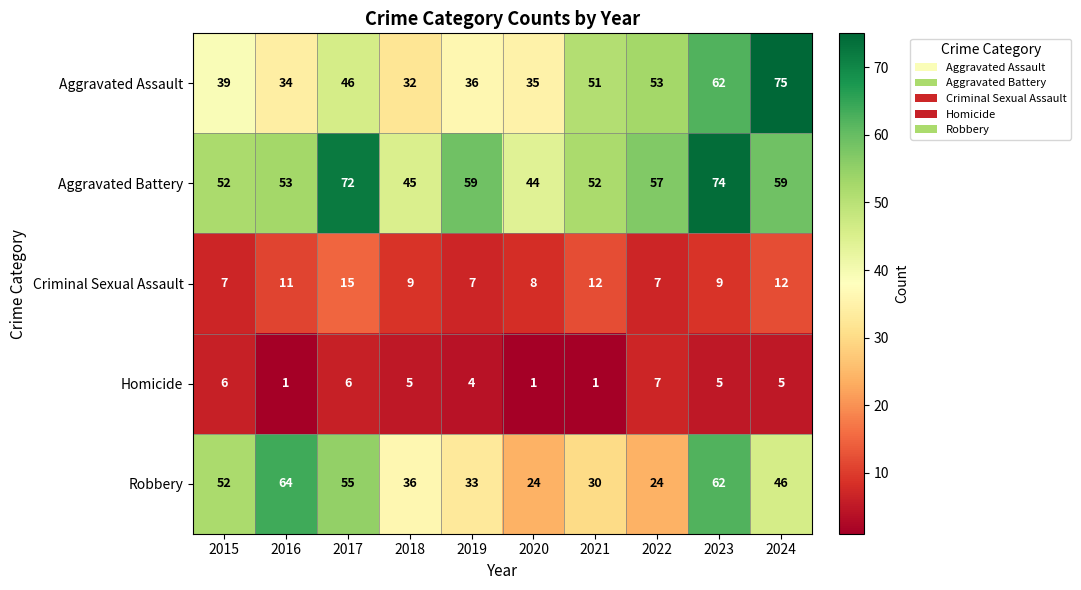

At which category is the sum across all series the highest?

2023